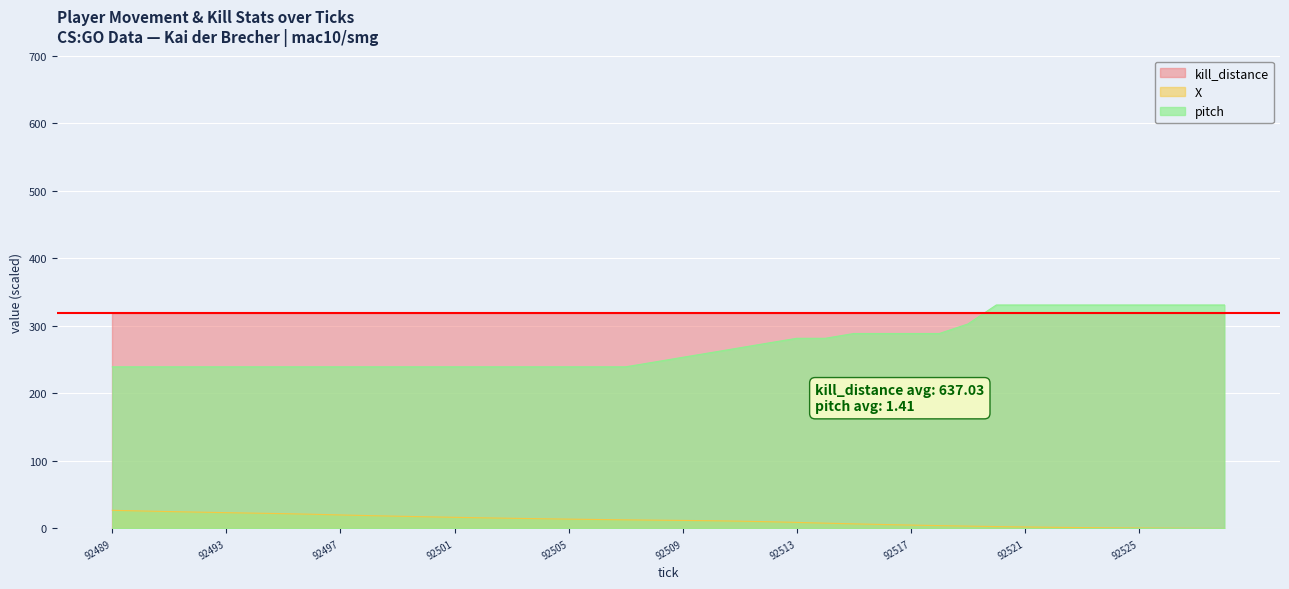

The value of X at 92497 is 20.1. True or false?

True